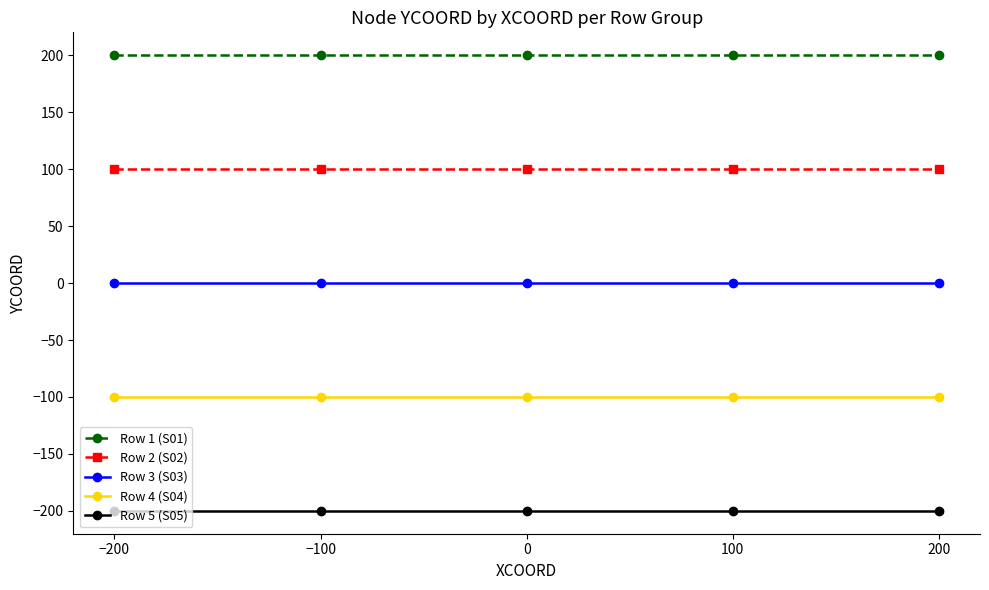

How many lines are shown in the chart?

5